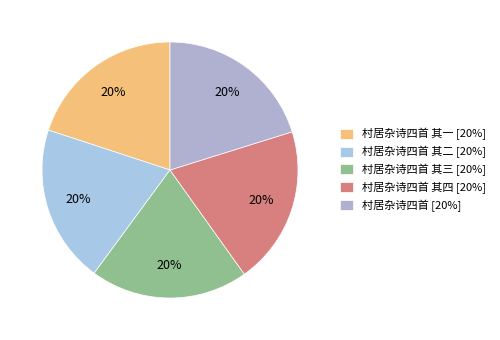

How many segments does this pie chart have?

5